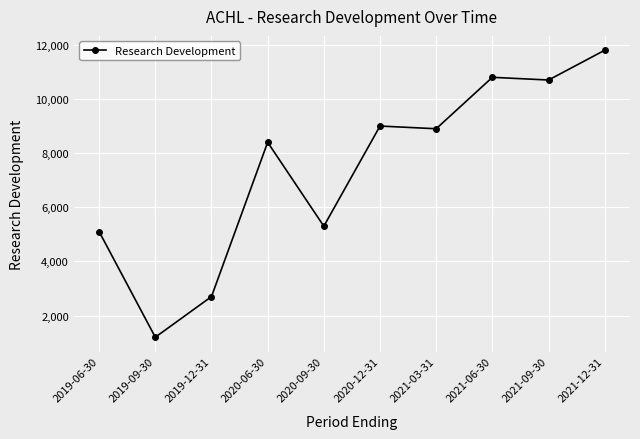

The chart shows a value of 2700 at 2019-12-31. True or false?

True